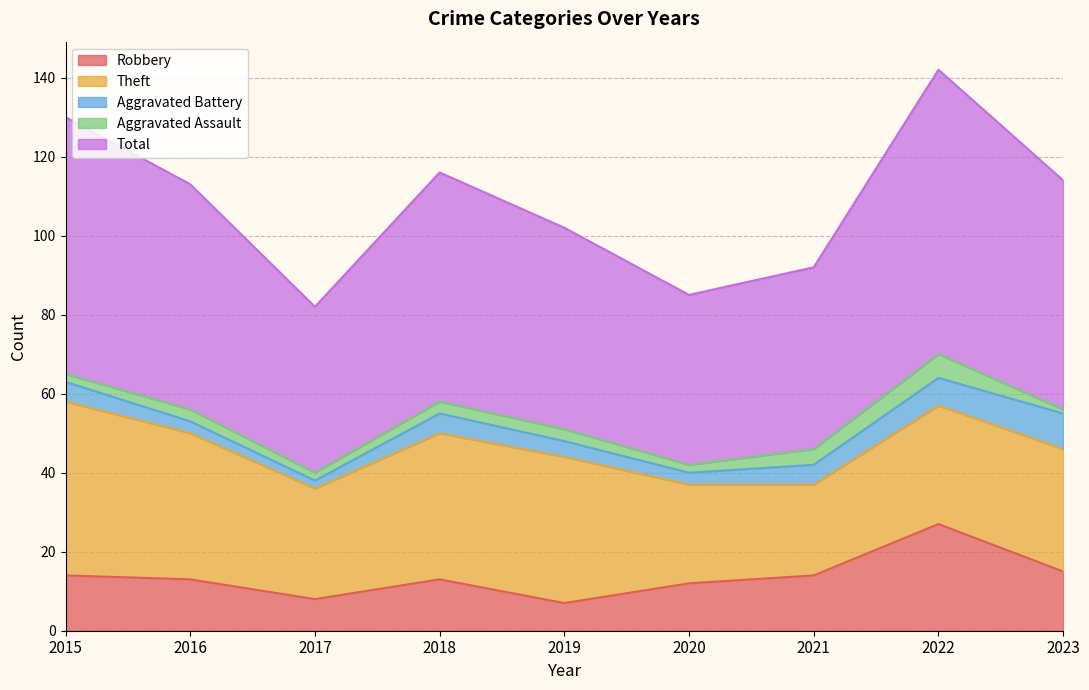

What is the difference between the highest and lowest values at 2022?

66